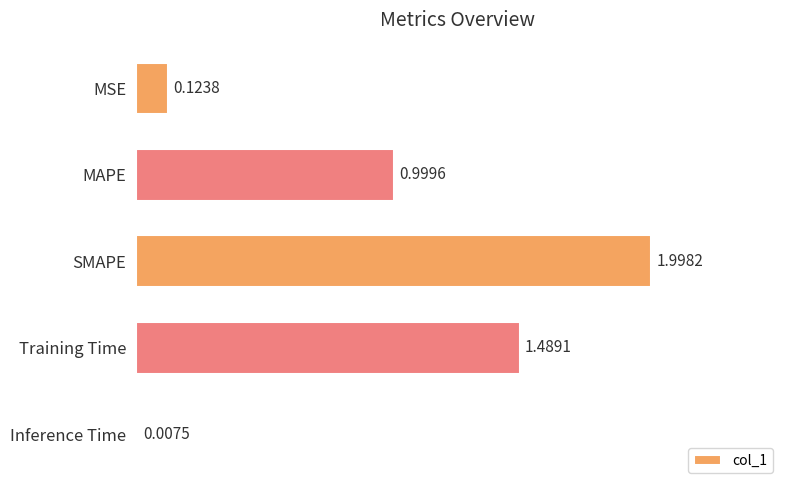

What is the average value?

0.9